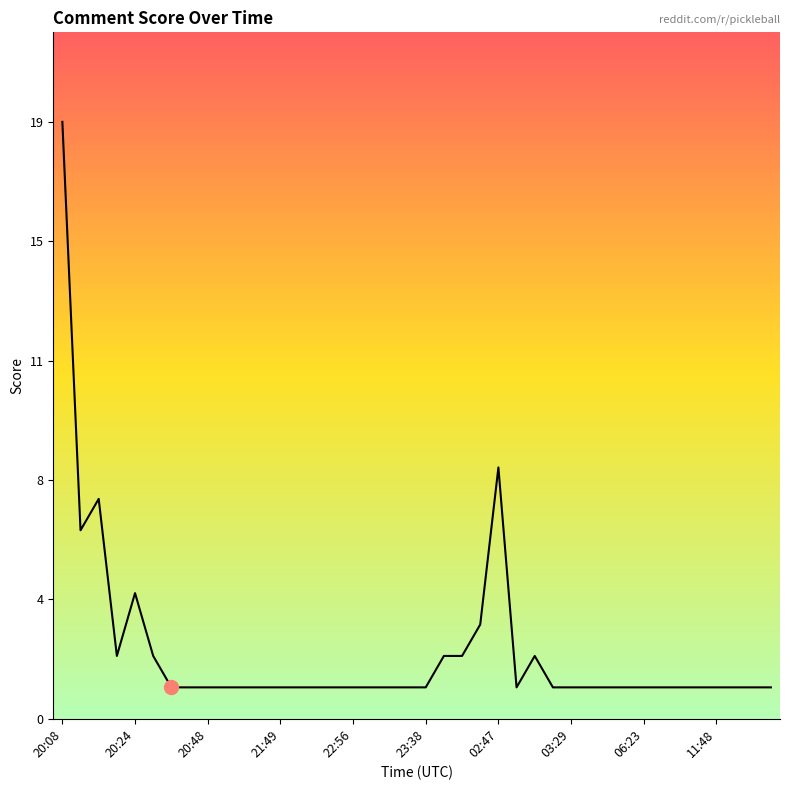

What is the smallest value displayed?

1